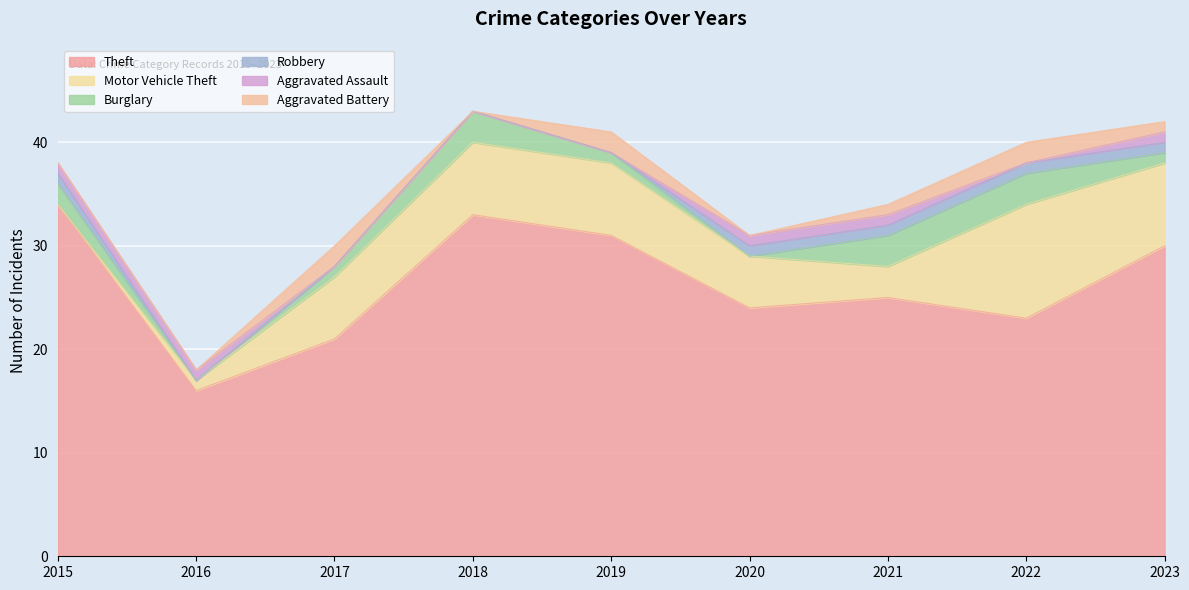

What is the difference between the second highest and second lowest values in the Theft series?

12